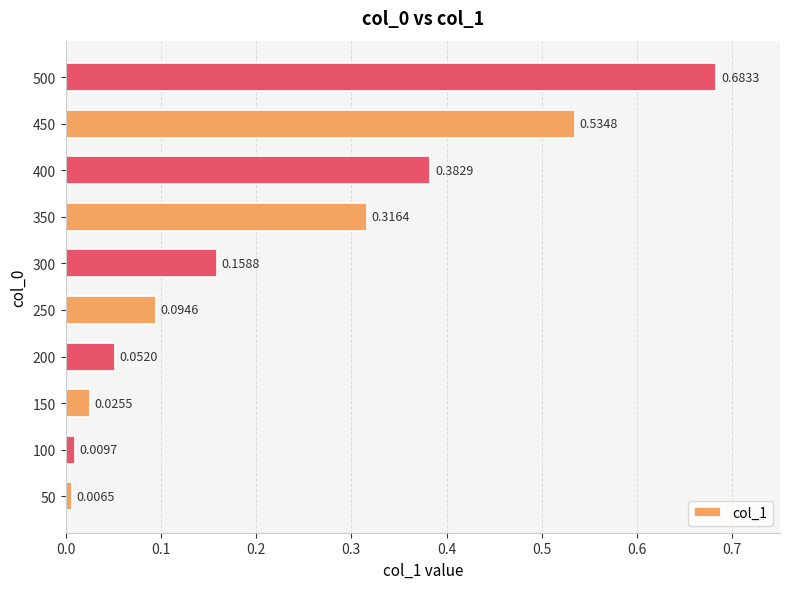

List the labels in order of value, largest first.

500, 450, 400, 350, 300, 250, 200, 150, 100, 50